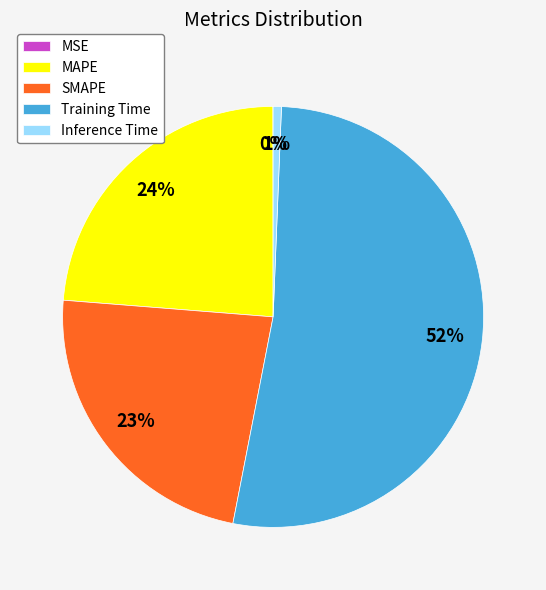

To the nearest percent, what is the combined percentage of SMAPE and Inference Time?

24%